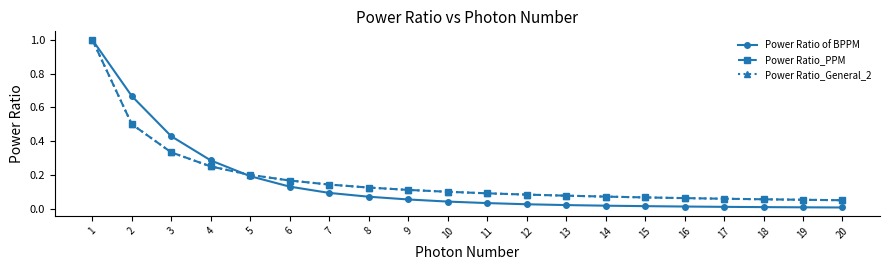

At which label does Power Ratio_General_2 reach its minimum?

20